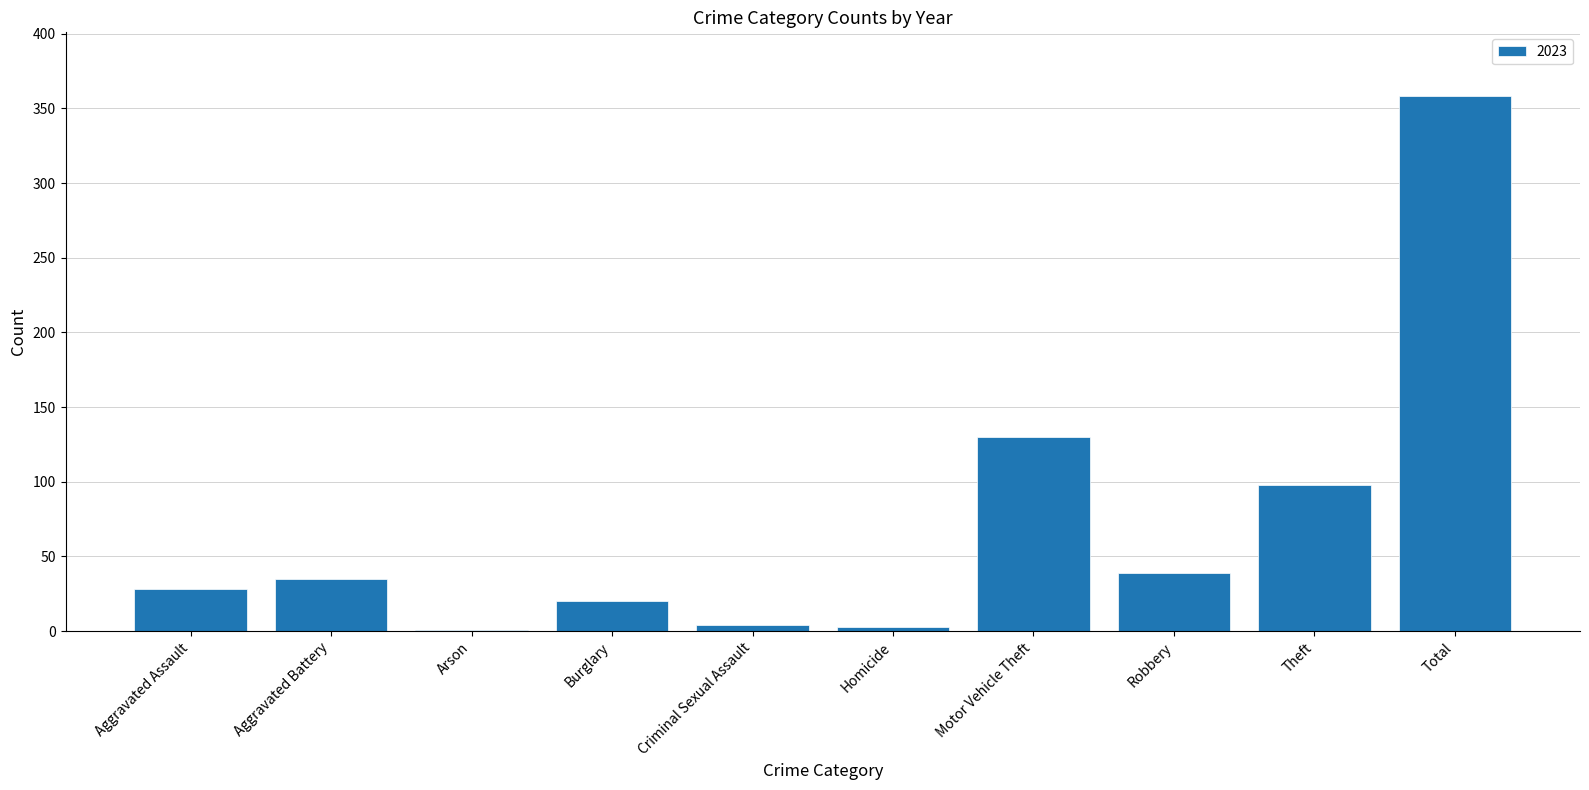

What is the greatest value displayed?

358